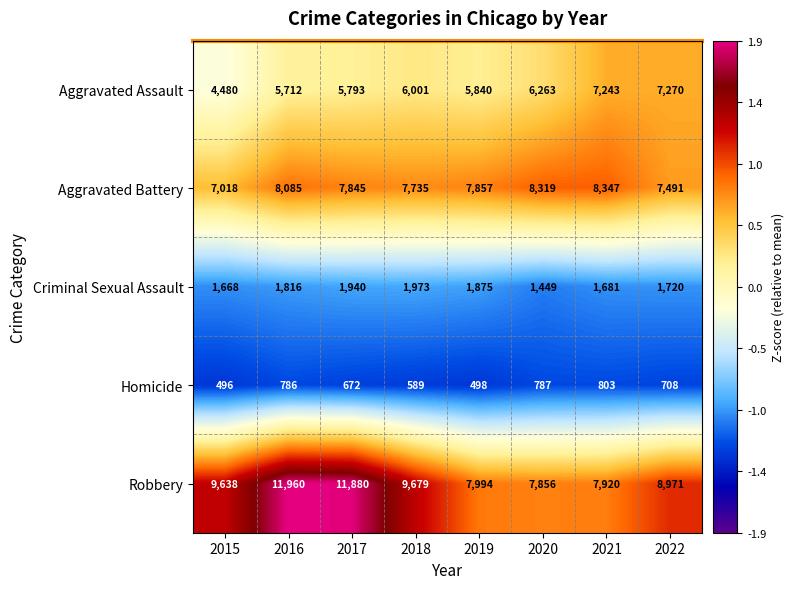

The value of Aggravated Assault at 2018 is 6001. True or false?

True